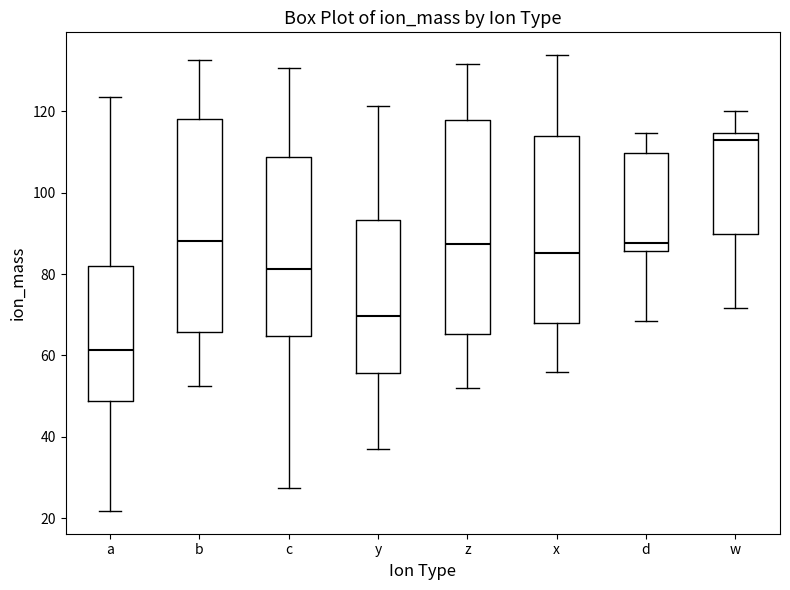

Reading left to right, transcribe this box plot: for each box, give where its median line is, the range the box spans, and where its two whiskers end, as read against the y-axis. The values are not printed on the chart, so give them approximately, as read against the axis.

a: median 62, box 48 to 82, whiskers 22 to 124
b: median 88, box 66 to 118, whiskers 52 to 132
c: median 82, box 64 to 108, whiskers 28 to 130
y: median 70, box 56 to 94, whiskers 38 to 122
z: median 88, box 66 to 118, whiskers 52 to 132
x: median 86, box 68 to 114, whiskers 56 to 134
d: median 88, box 86 to 110, whiskers 68 to 114
w: median 114 (just below the box's upper edge), box 90 to 114, whiskers 72 to 120